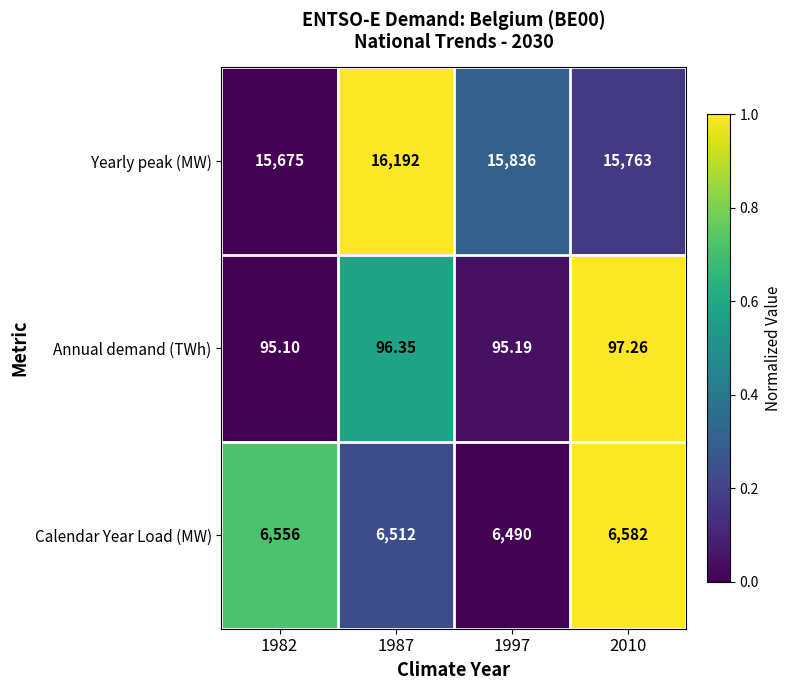

At 1997, list the series in order from smallest to largest.

Annual demand (TWh), Calendar Year Load (MW), Yearly peak (MW)